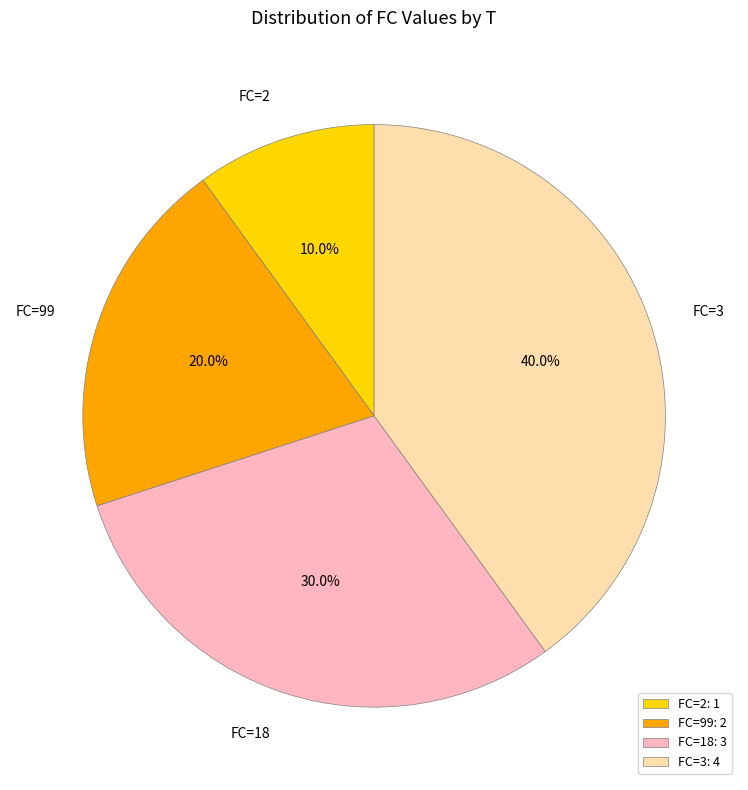

Is there a majority slice in this chart?

No